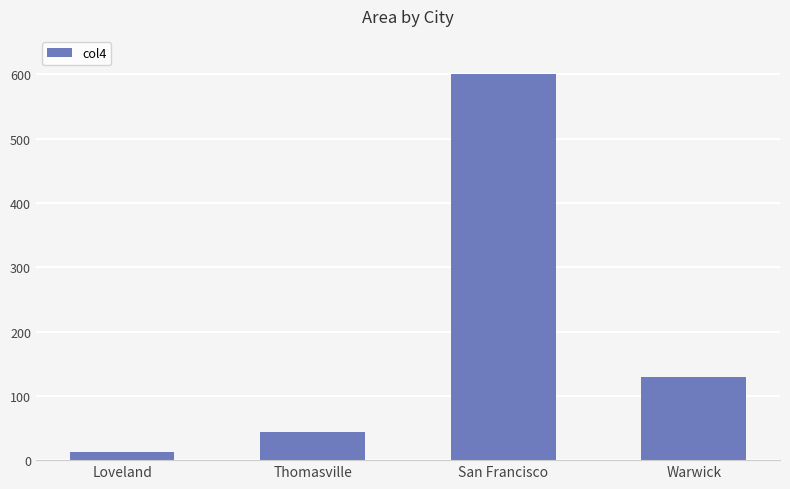

Rank the categories by value from lowest to highest.

Loveland, Thomasville, Warwick, San Francisco